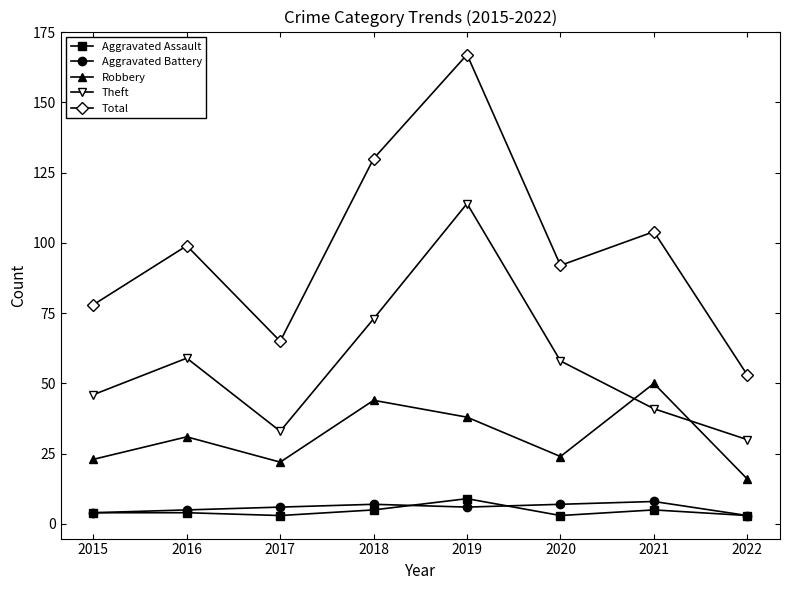

The value of Robbery at 2015 is 23. True or false?

True